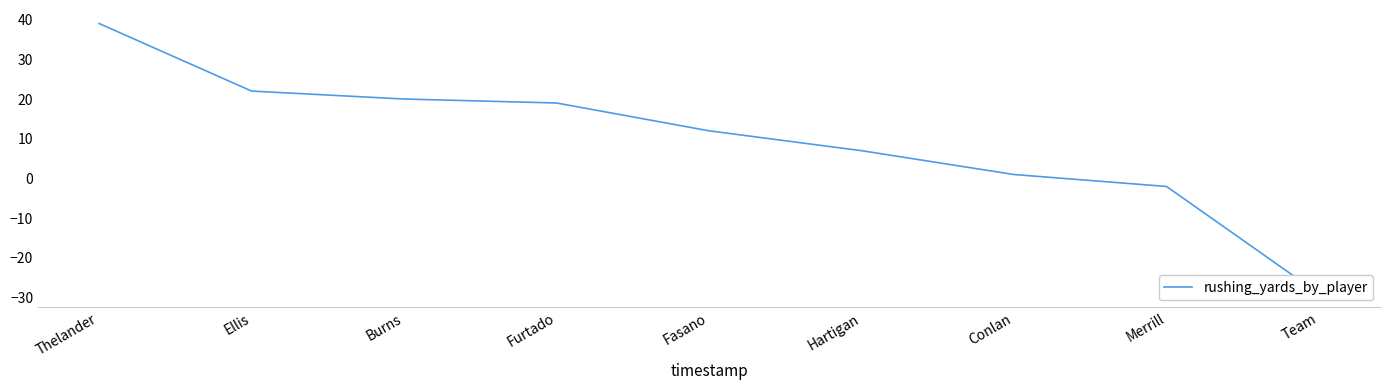

What is the change in value from Hartigan to Conlan?

-6